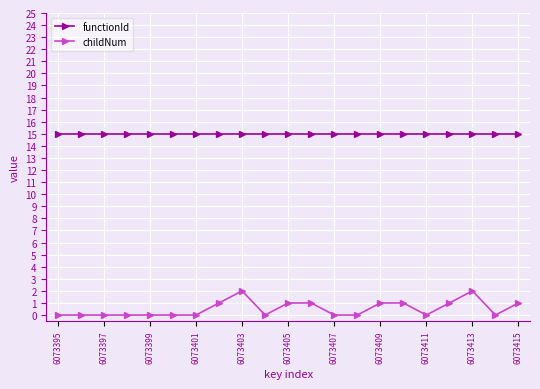

Which series has the widest spread of values?

childNum